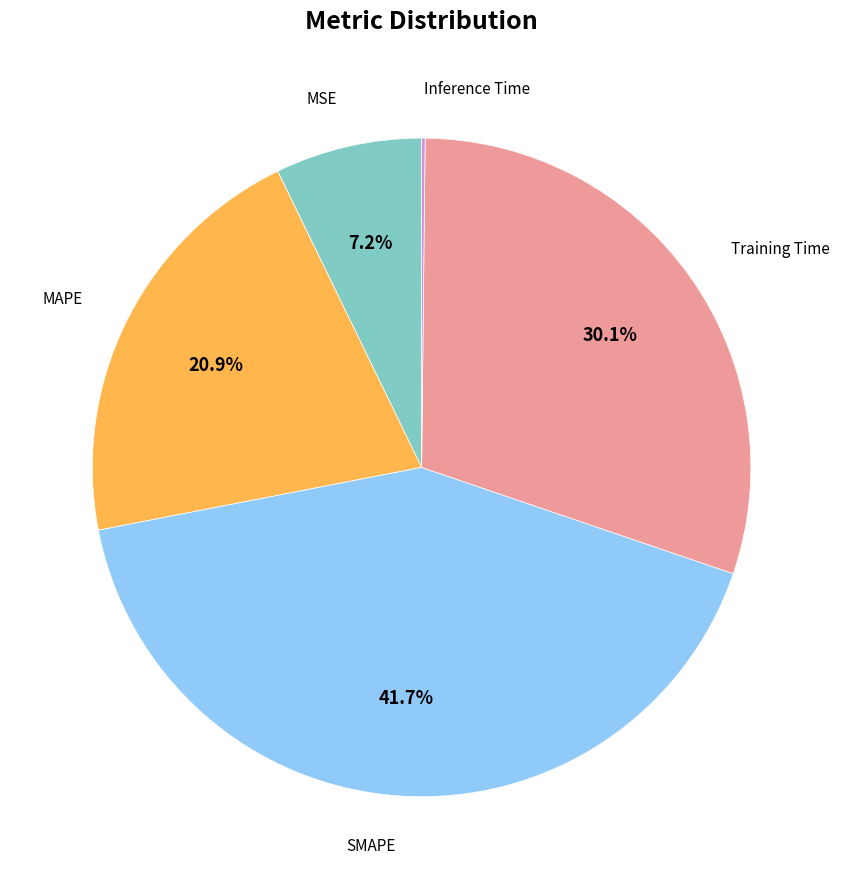

Does any single category account for the majority?

No